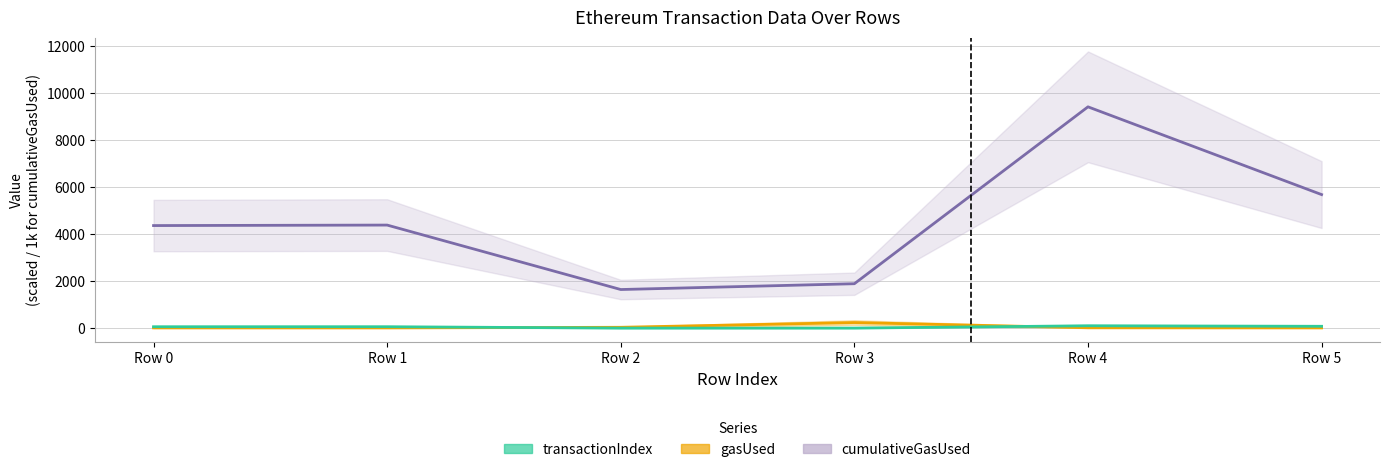

The transactionIndex series shows 161.1 at Row 4. True or false?

False